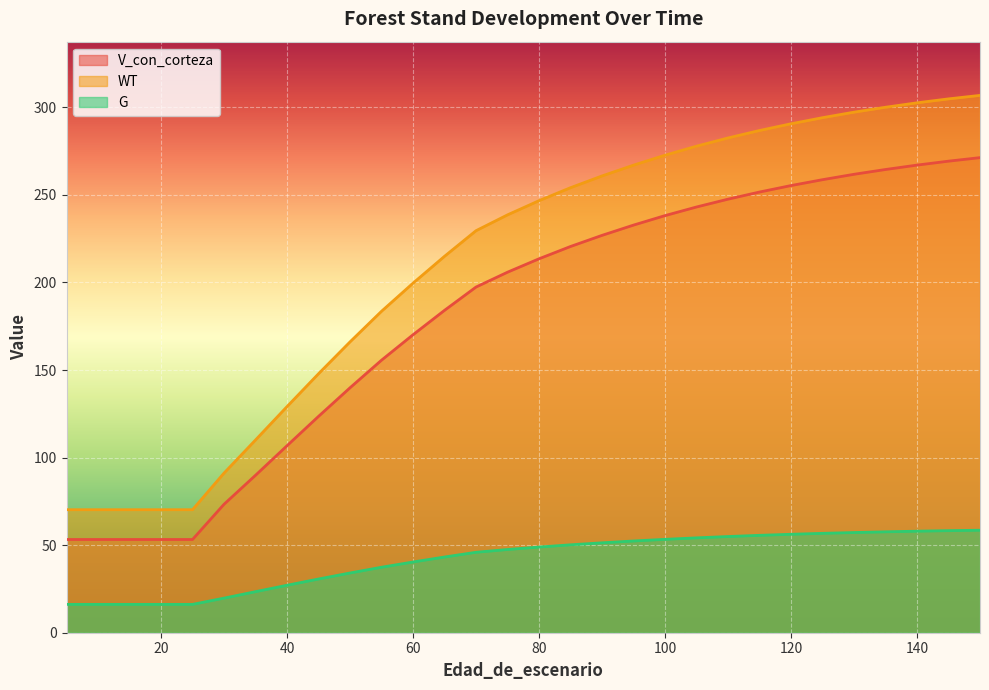

Between 70 and 145, which is larger?

145